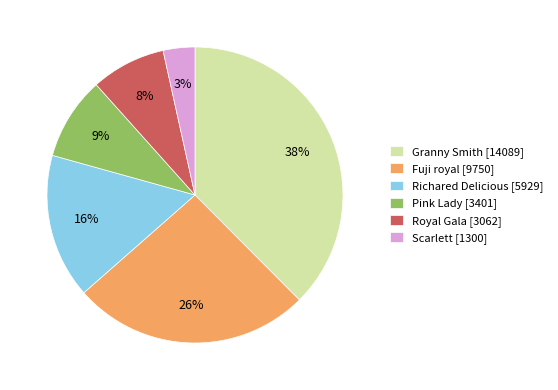

What is the ratio of the value at Royal Gala [3062] to the value at Pink Lady [3401]?

0.9